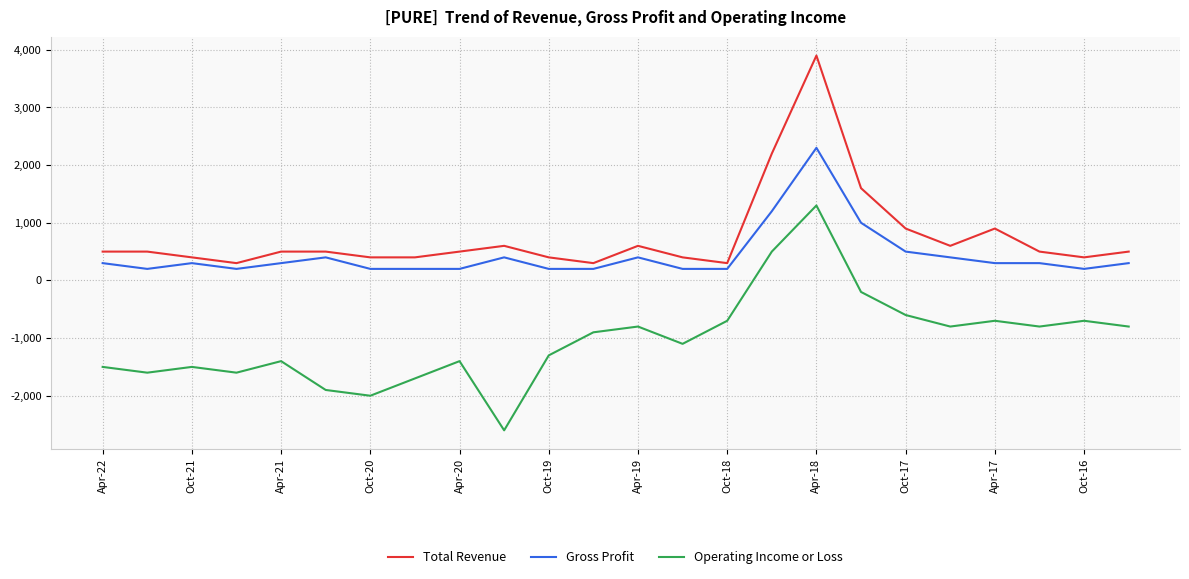

True or false: Total Revenue and Gross Profit intersect in this chart.

False